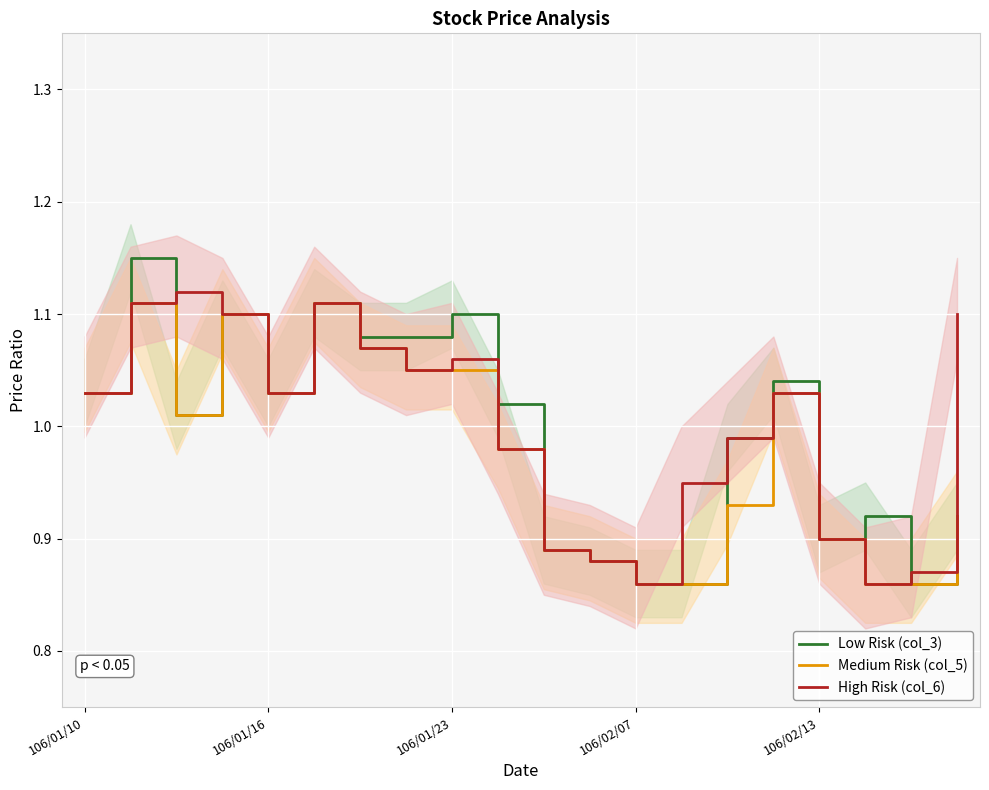

In High Risk (col_6), how many points are lower than both neighbors (excluding endpoints)?

4